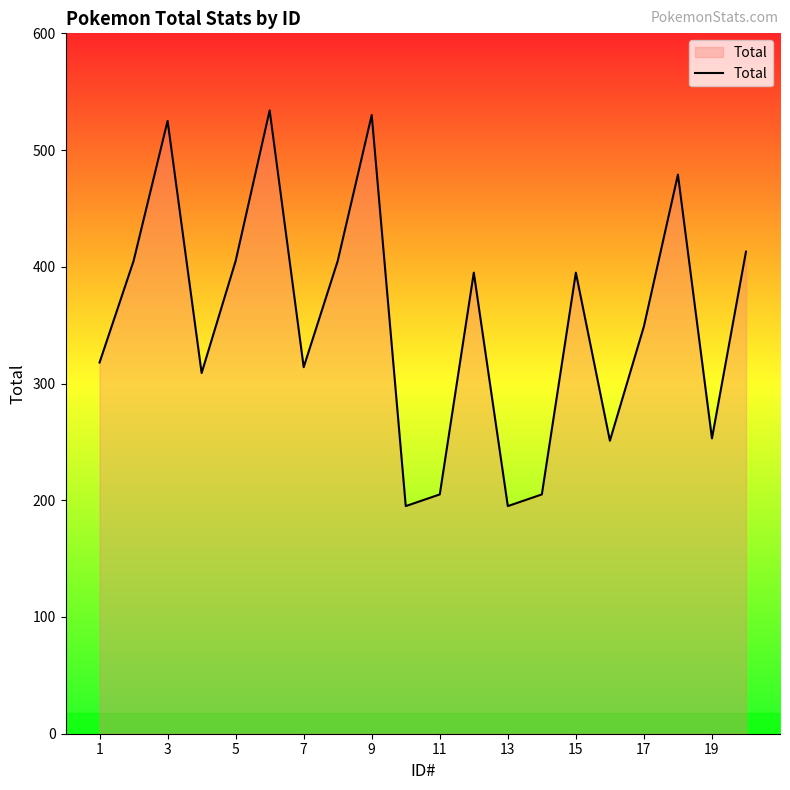

What is the difference between the maximum and minimum values?

339